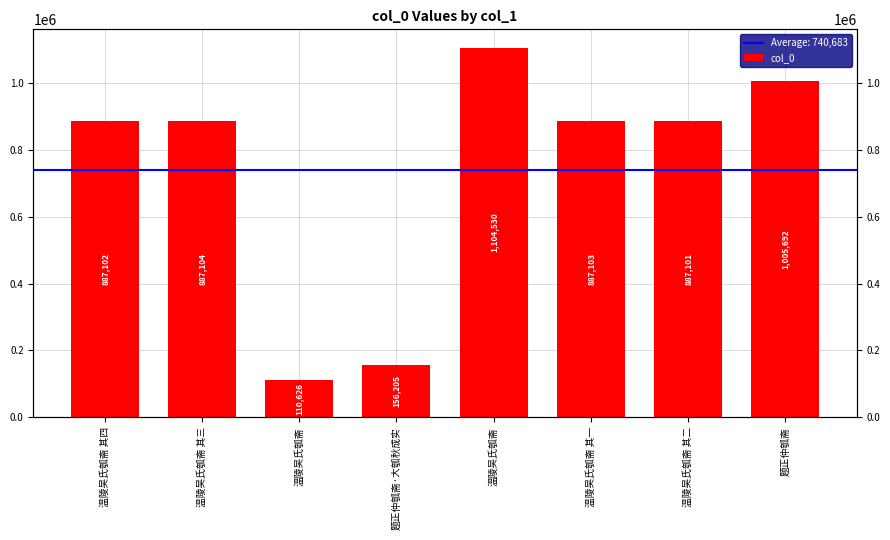

Approximately how many times larger is the value at 温陵吴氏瓠斋 其三 compared to 温陵吴氏瓠斋 其四?

1.0